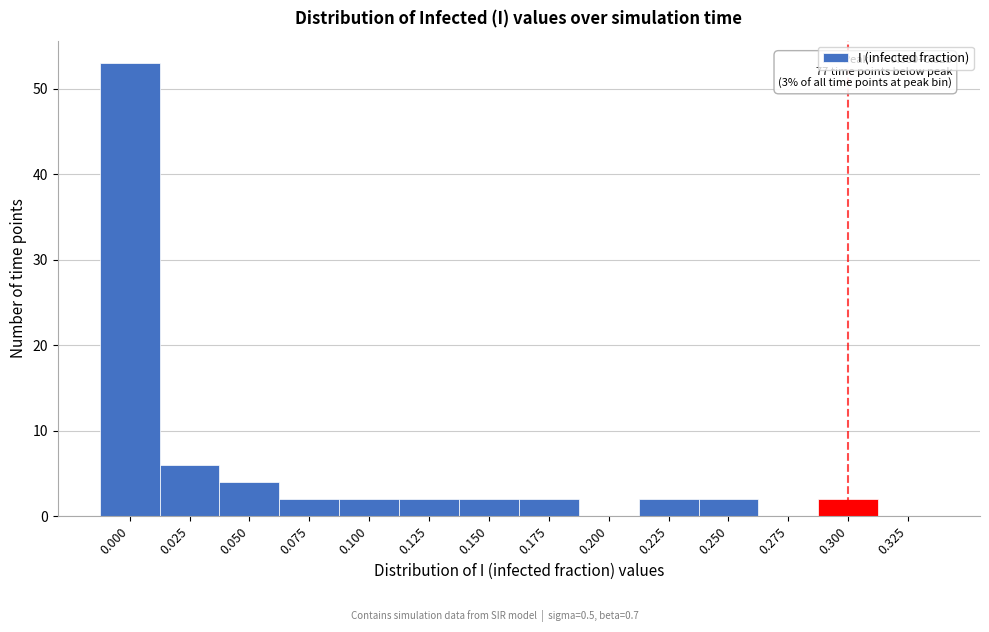

Reading left to right, list all the values displayed in this chart.

0.000=53	0.025=6	0.050=4	0.075=2	0.100=2	0.125=2	0.150=2	0.175=2	0.200=0	0.225=2	0.250=2	0.275=0	0.300=2	0.325=0